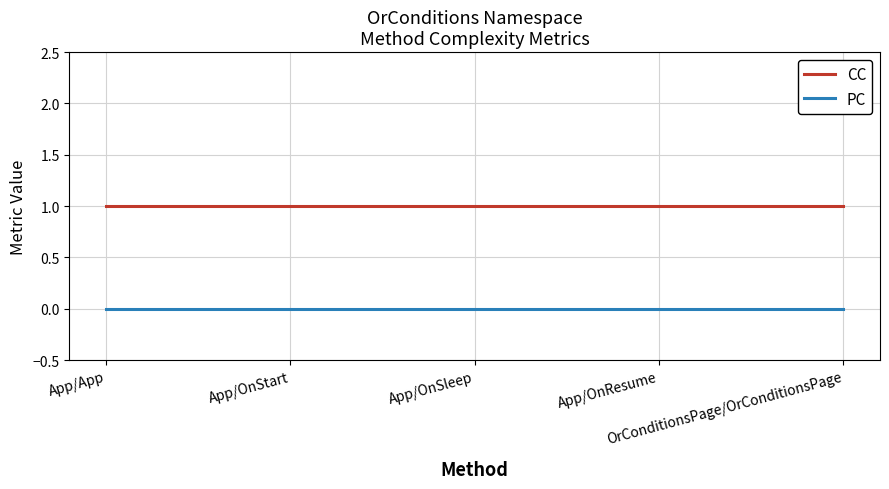

What are all the series names shown in the legend?

CC, PC